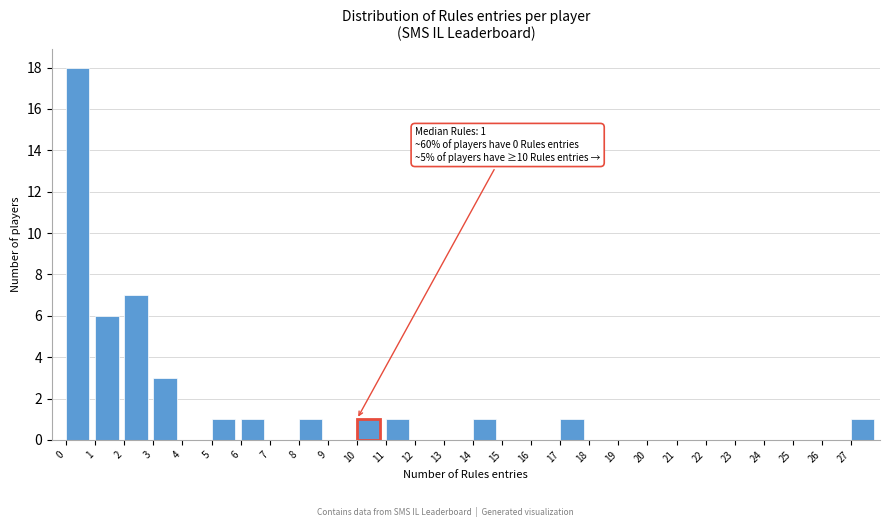

Which range on the x-axis has the tallest bar?

0 to 1